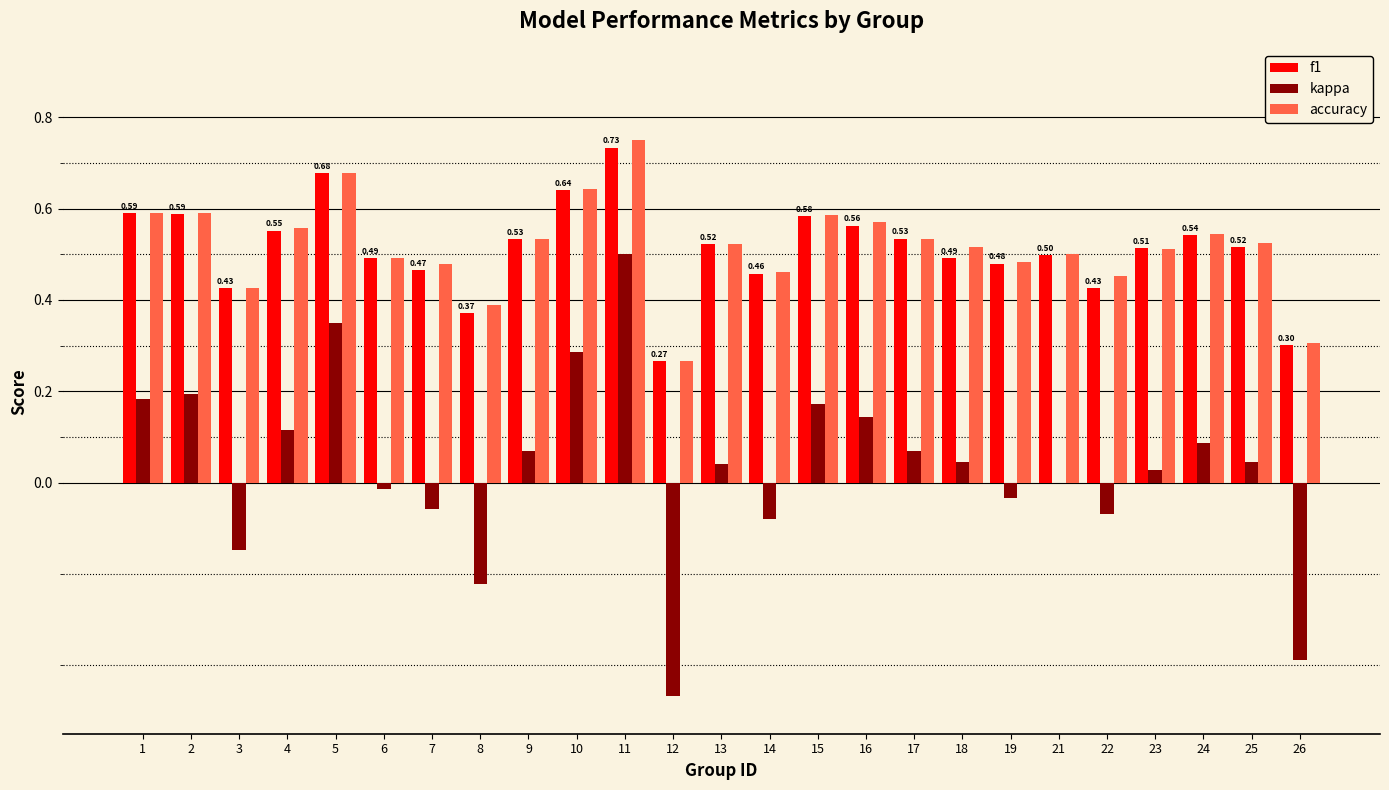

Which series changed the most between 8 and 21?

kappa